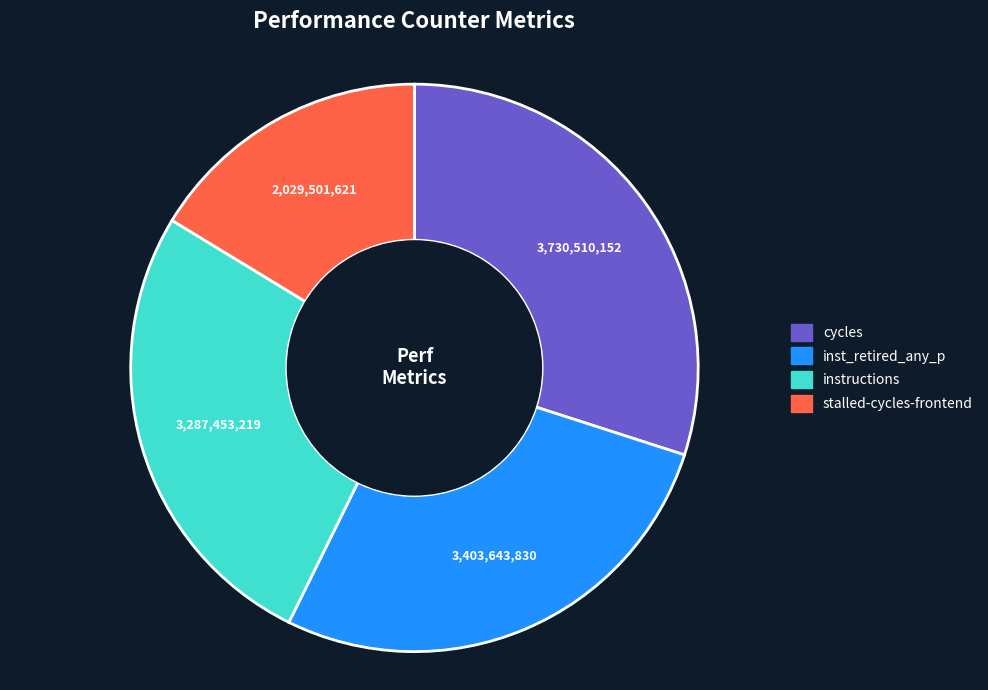

Does any single category account for the majority?

No